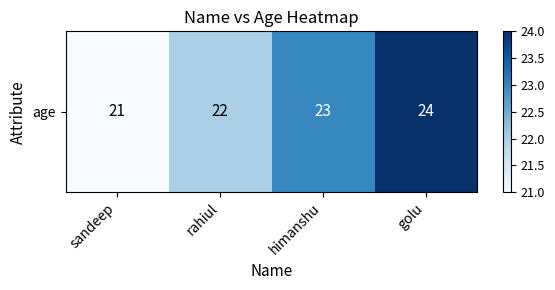

Which label corresponds to the smallest value in the chart?

sandeep